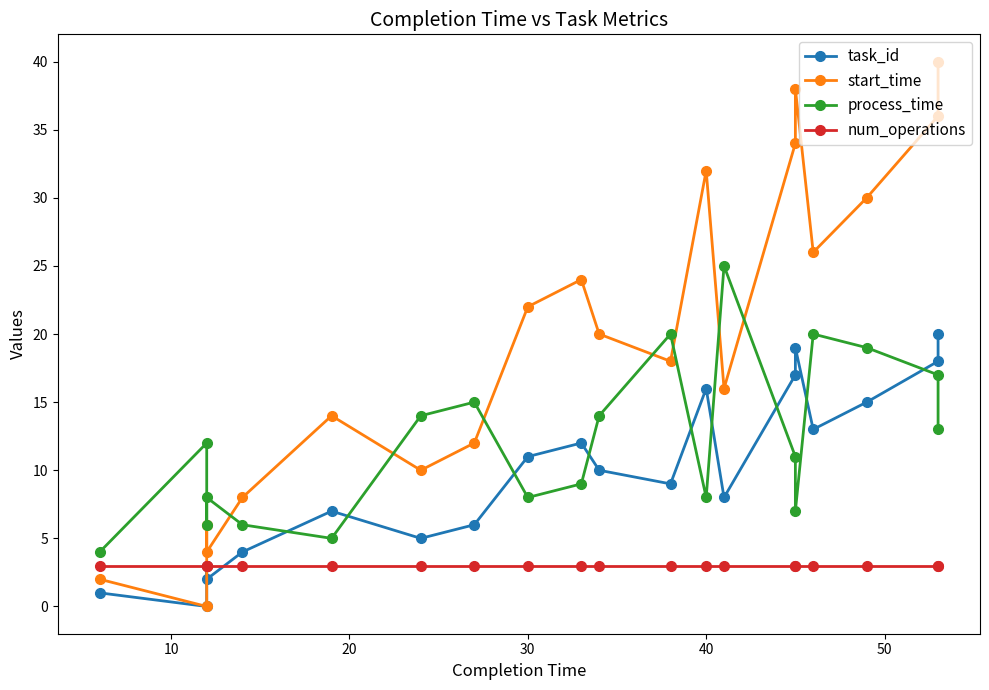

How many positive values does the task_id series have?

19